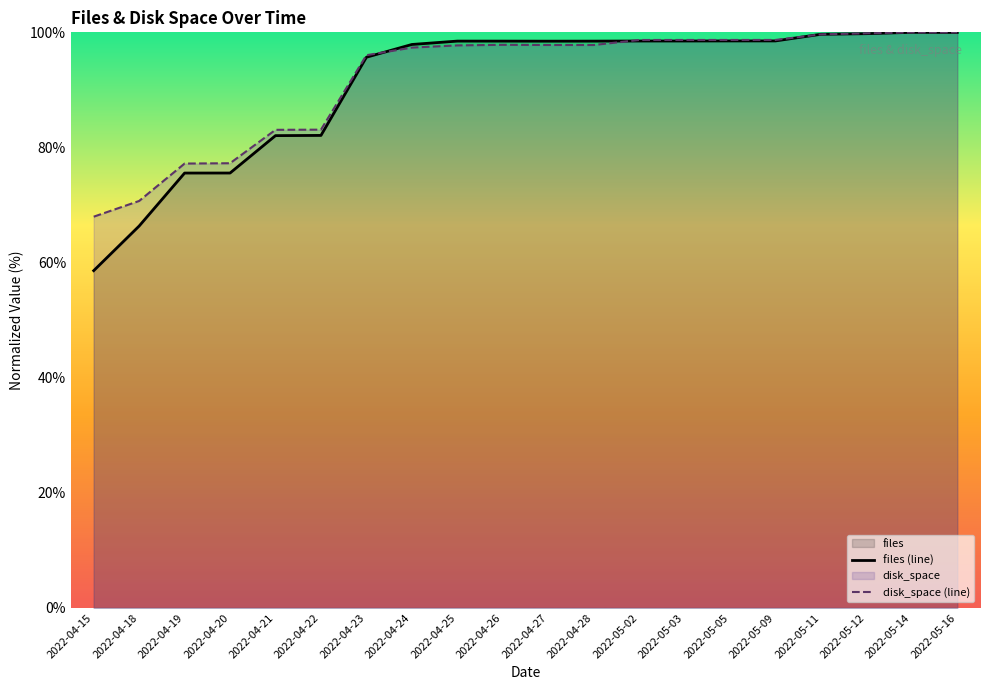

Between 2022-04-15 and 2022-05-05, which is larger?

2022-05-05